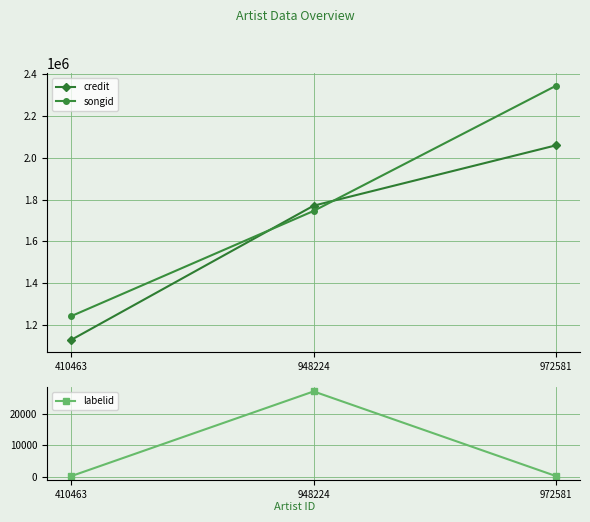

Is it true that labelid equals 103 at 410463?

False